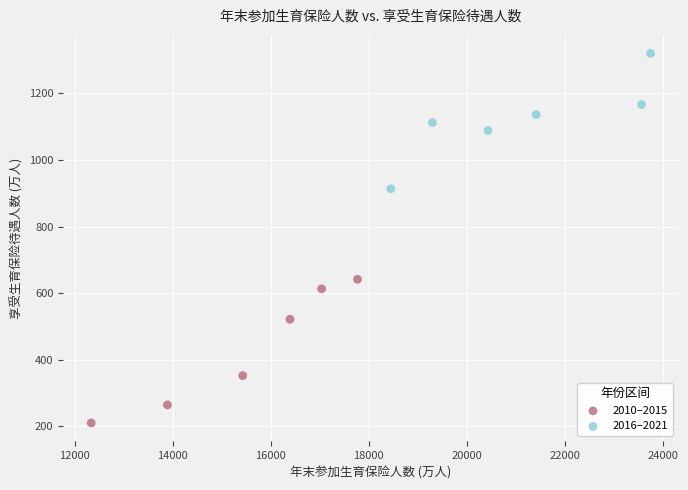

What are all the series names shown in the legend?

2010–2015, 2016–2021